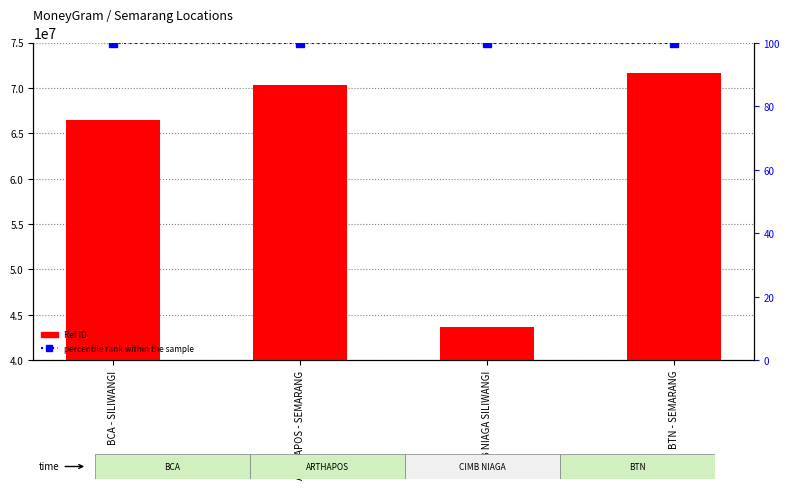

Reading left to right, transcribe all the data shown in this chart.

Ref (ID): 66471961	70303876	43627453	71686039
percentile rank within the sample: 100	100	100	100